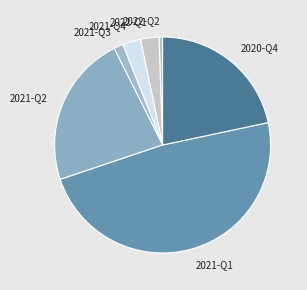

Which category has the biggest portion of the pie?

2021-Q1